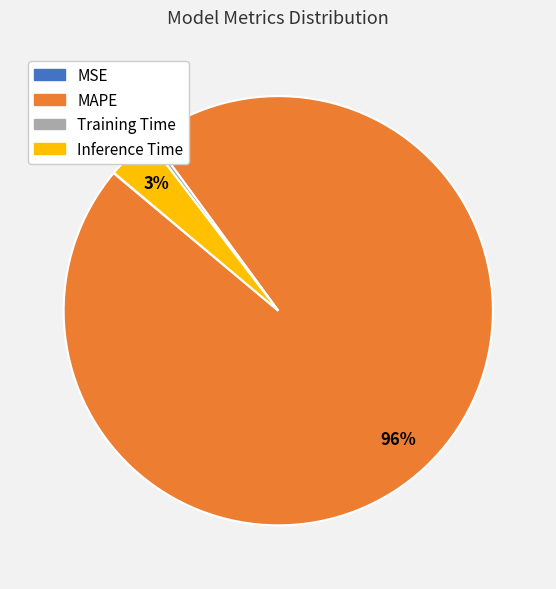

Between Training Time and MAPE, which is larger?

MAPE